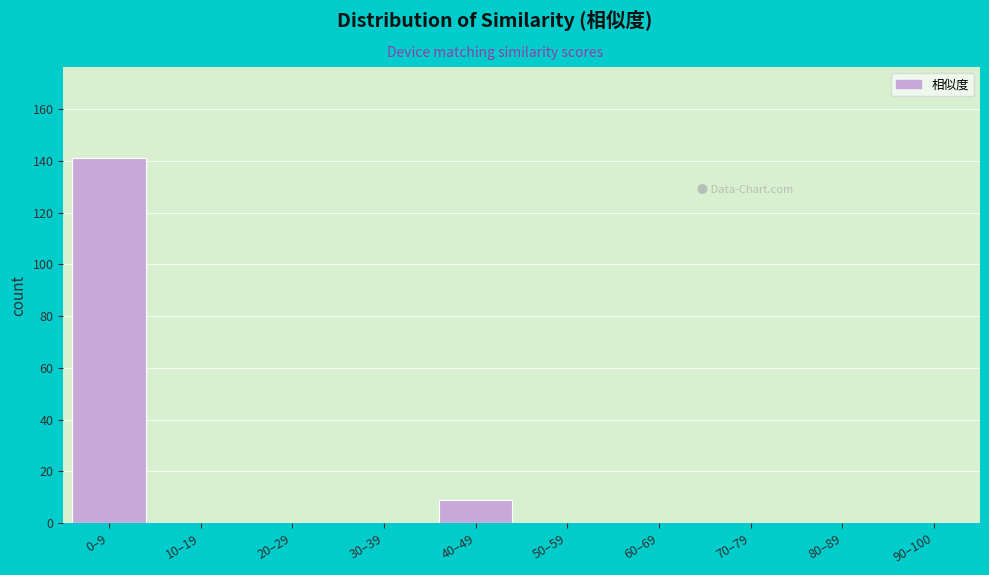

Reading left to right, extract all data points from this chart.

0–9=141	10–19=0	20–29=0	30–39=0	40–49=9	50–59=0	60–69=0	70–79=0	80–89=0	90–100=0